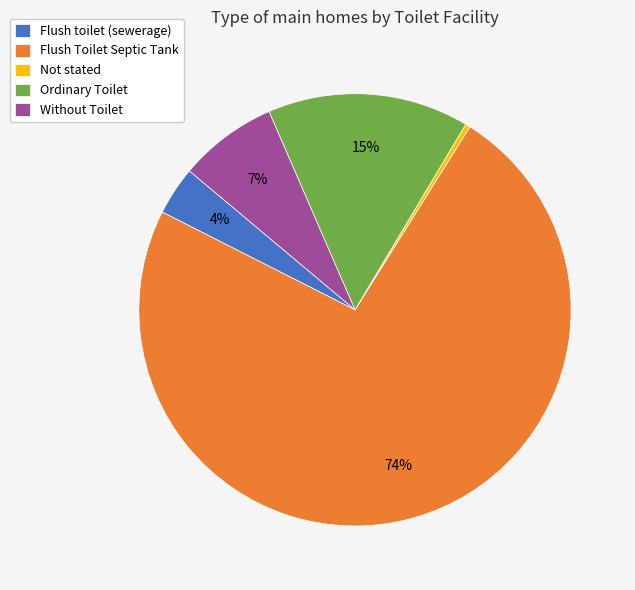

What is the ratio of the value at Flush toilet (sewerage) to the value at Not stated?

10.1